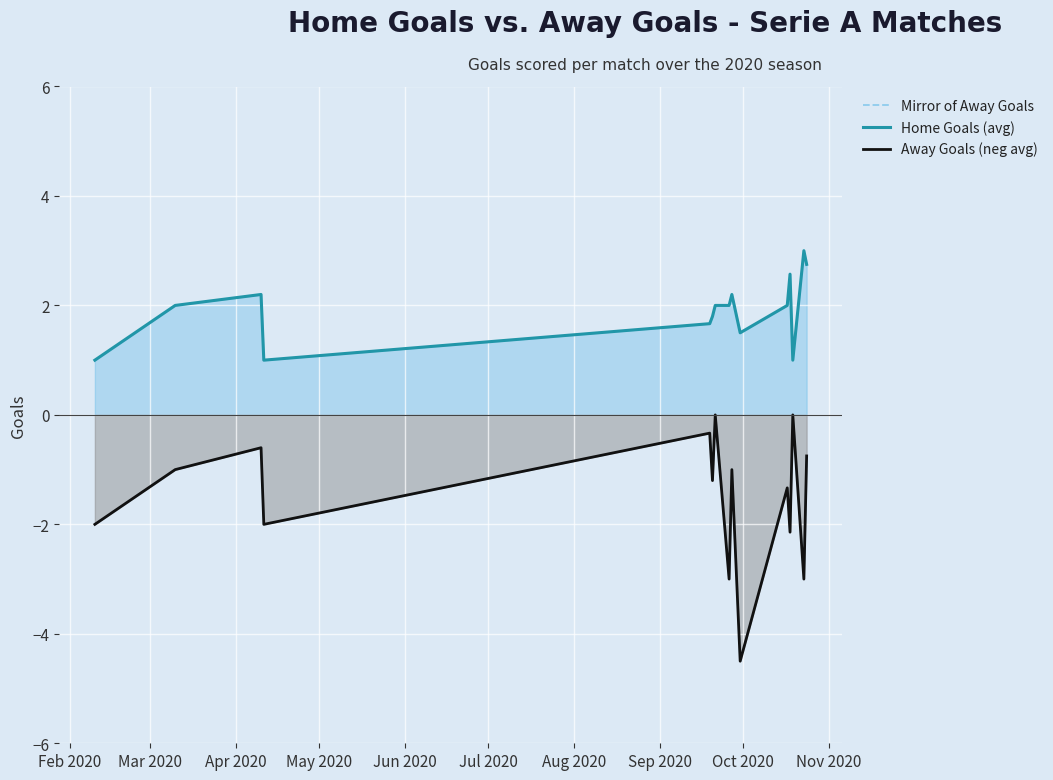

What is the spread (max minus min) of values at Sep 2020?

5.0